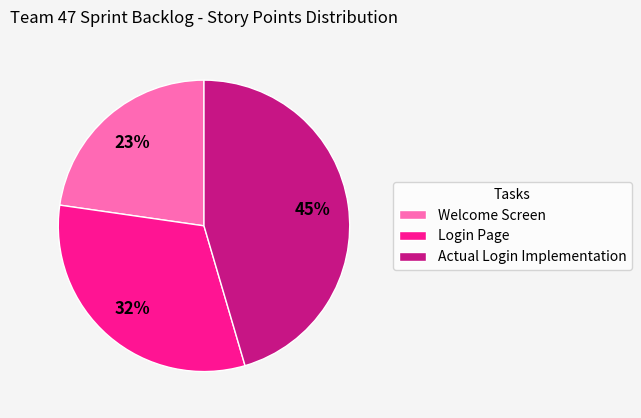

To the nearest percent, what is the average slice percentage?

33%